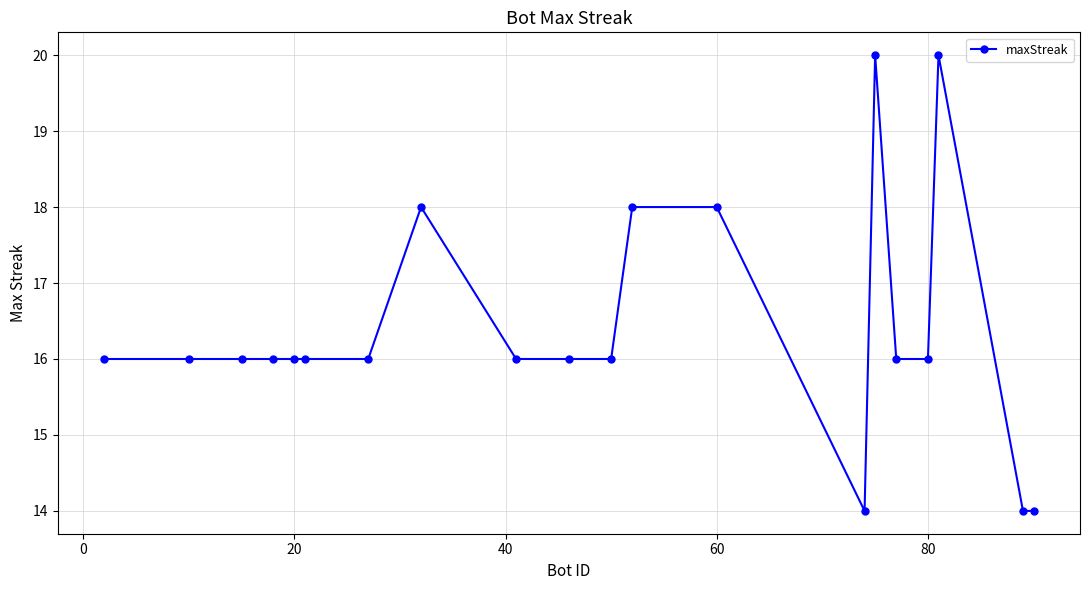

What is the difference between the maximum and minimum values?

6